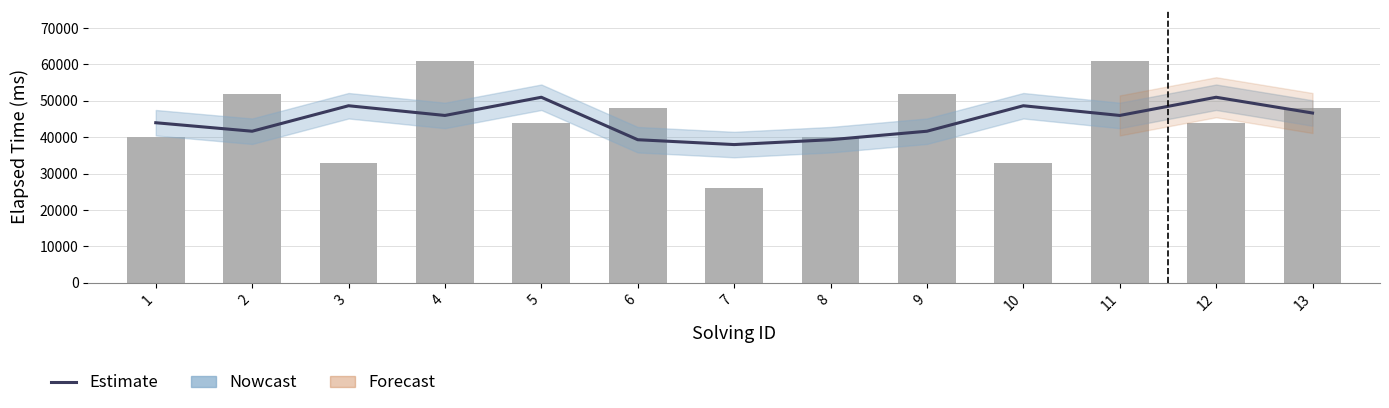

What is the highest value of the Estimate series?

51000.0